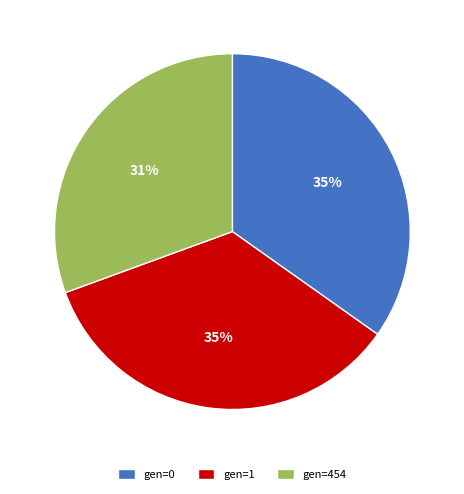

Does any single category account for the majority?

No